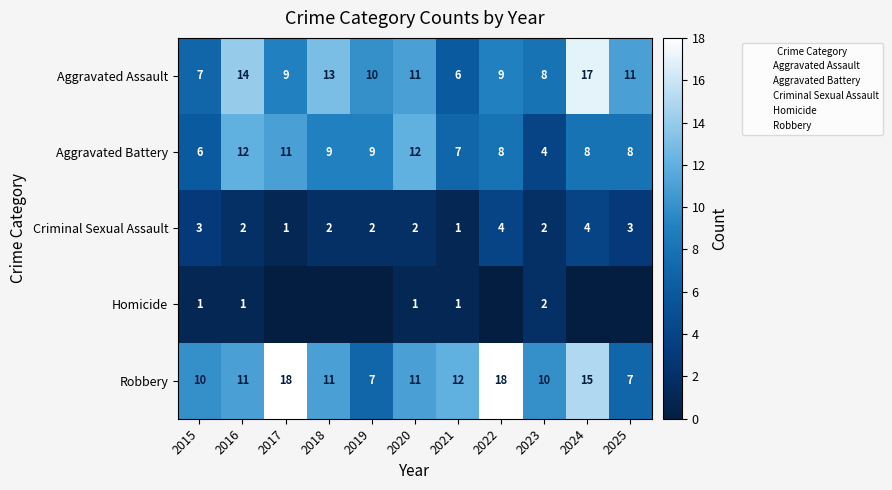

What is the total value across all series at 2015?

27